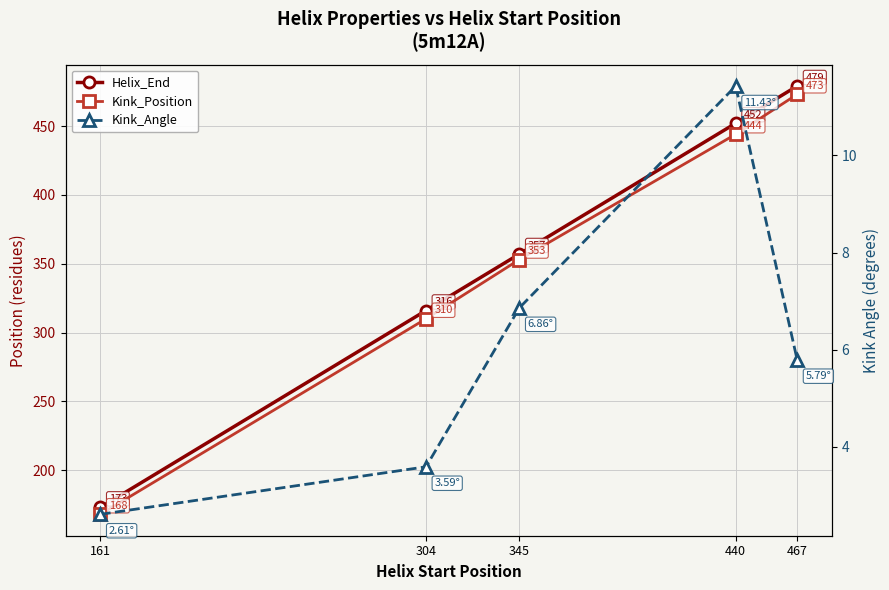

Is the value of Helix_End at 440 greater than the value of Kink_Angle at 440?

Yes